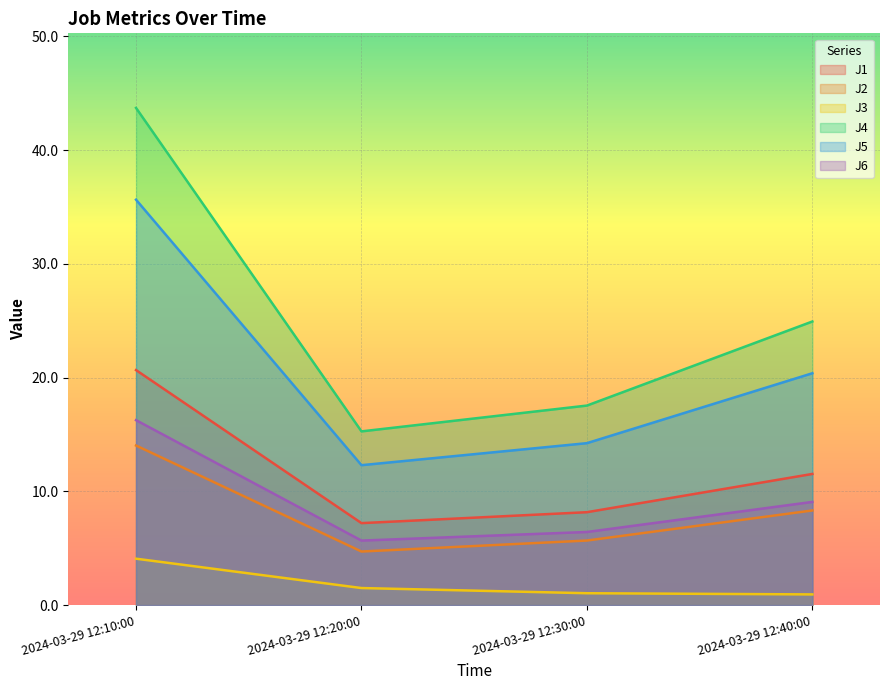

How many distinct data groups are displayed?

6